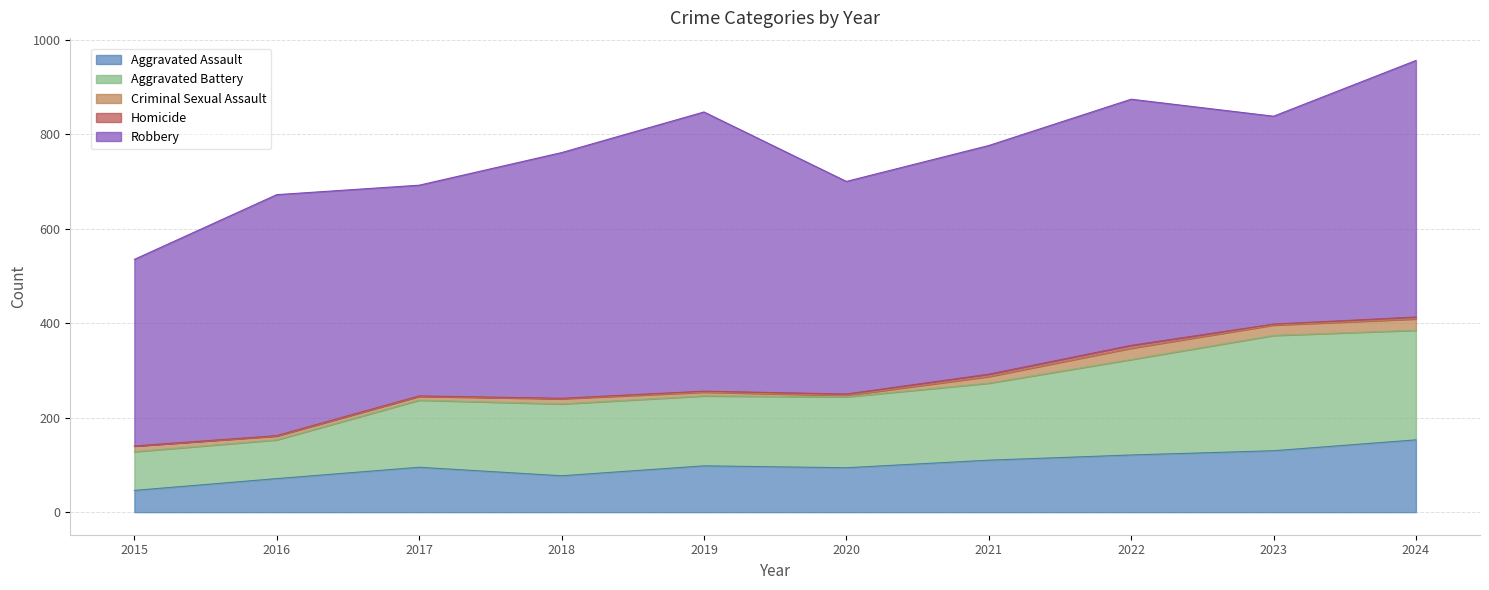

Reading left to right, transcribe all the data shown in this chart.

Aggravated Assault: 2015=46	2016=71	2017=95	2018=77	2019=98	2020=94	2021=110	2022=121	2023=130	2024=153
Aggravated Battery: 2015=82	2016=82	2017=142	2018=152	2019=148	2020=150	2021=163	2022=202	2023=244	2024=232
Criminal Sexual Assault: 2015=12	2016=8	2017=8	2018=11	2019=8	2020=3	2021=14	2022=24	2023=22	2024=24
Homicide: 2015=0	2016=1	2017=1	2018=1	2019=2	2020=3	2021=5	2022=6	2023=2	2024=4
Robbery: 2015=395	2016=510	2017=446	2018=520	2019=591	2020=450	2021=484	2022=521	2023=440	2024=543